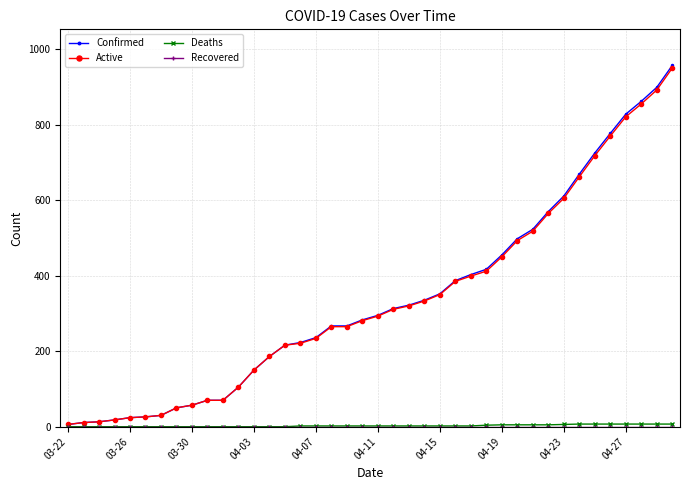

What is the greatest value displayed?

957